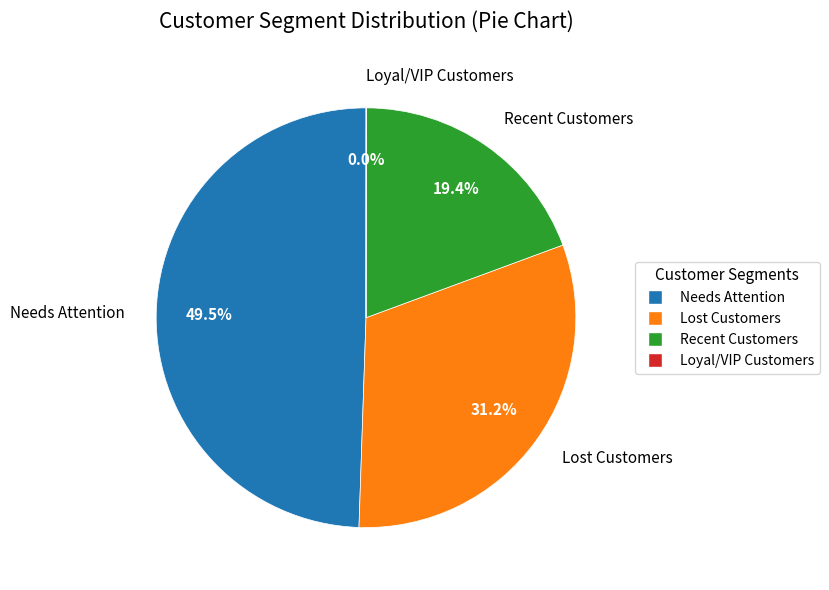

Is there a majority slice in this chart?

No